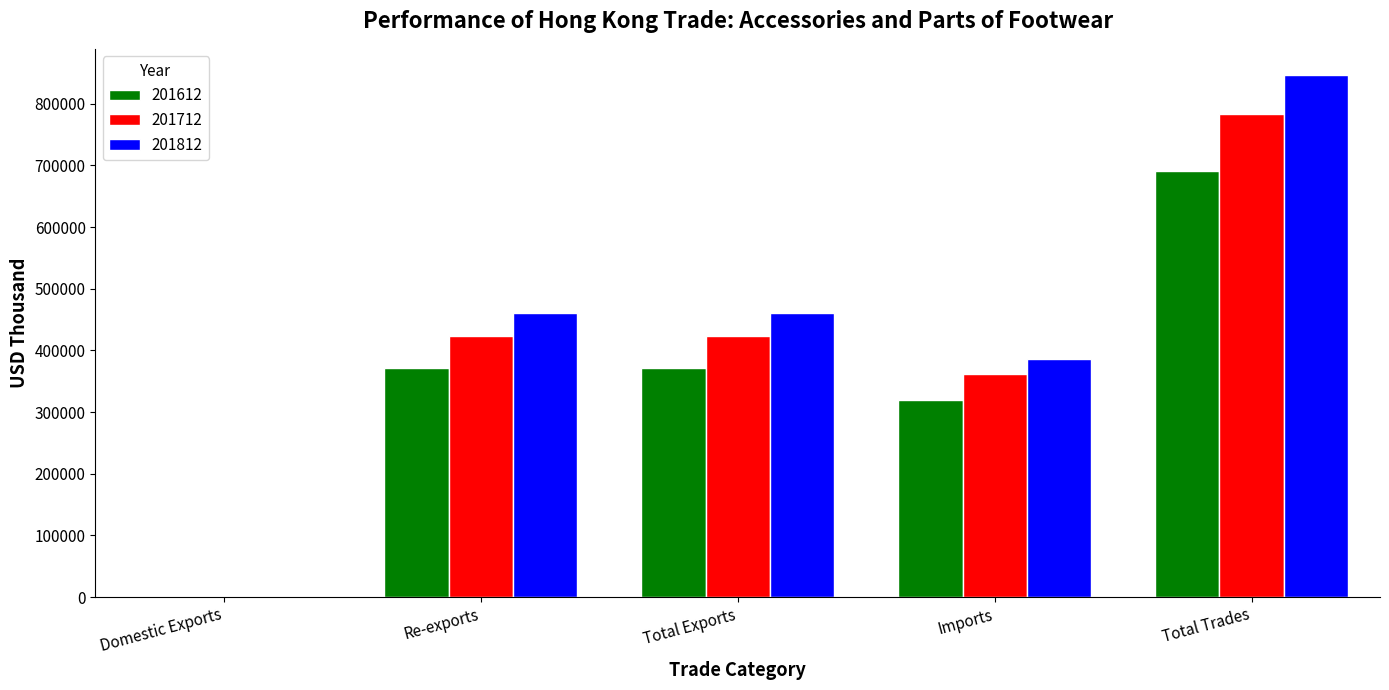

At which category is the sum across all series the highest?

Total Trades